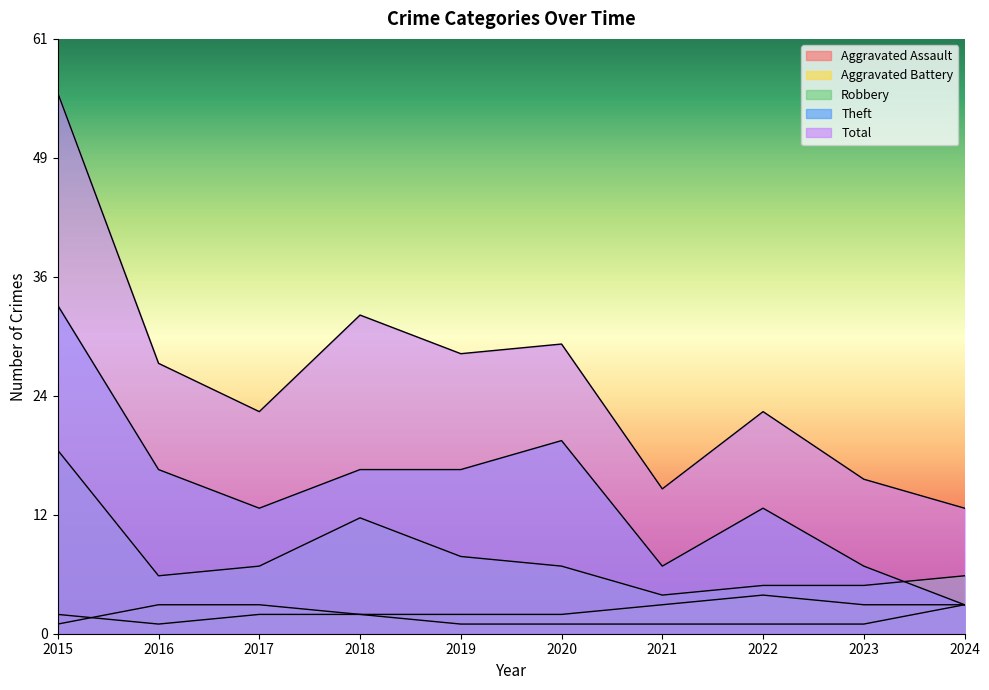

At 2019, list the series in order from smallest to largest.

Aggravated Assault, Aggravated Battery, Robbery, Theft, Total